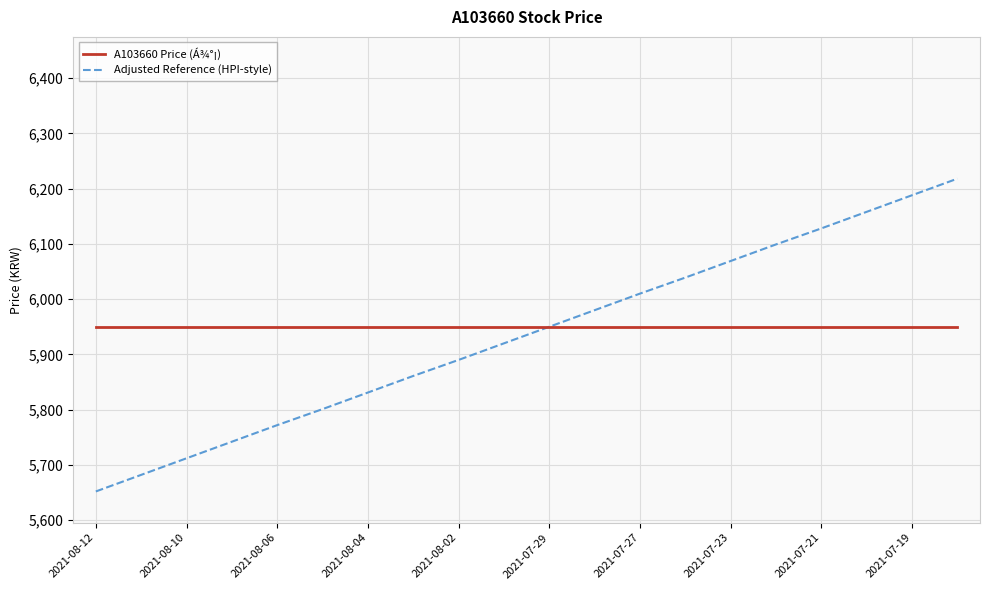

Rank the series by their maximum value, from lowest to highest.

A103660 Price (Á¾°¡), Adjusted Reference (HPI-style)